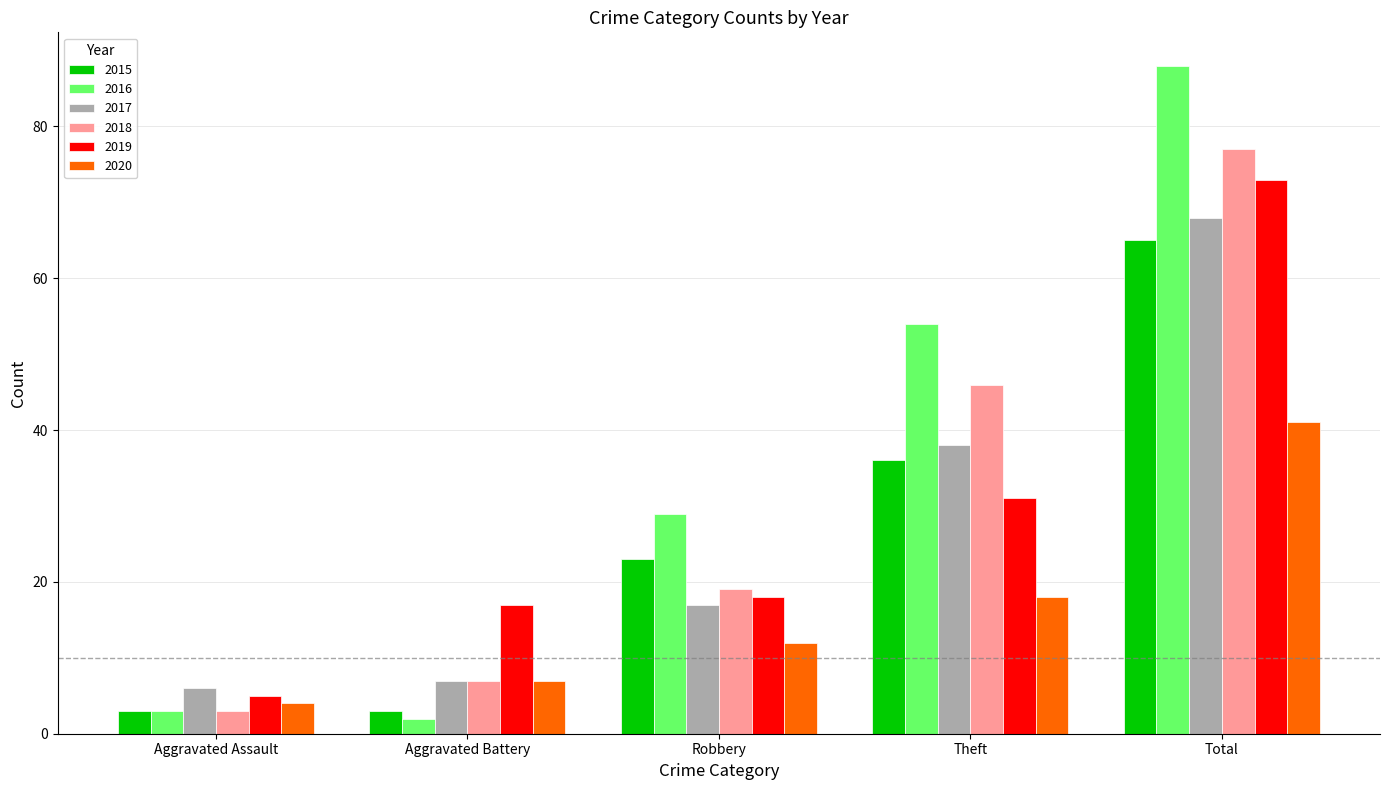

What is the maximum value shown in the chart?

88